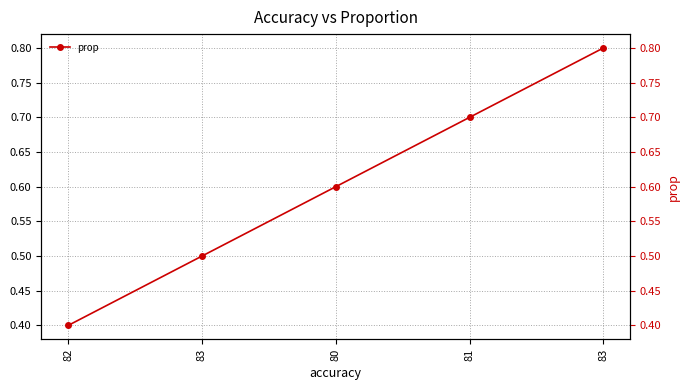

True or false: the data shows 0.8 at 83.

True